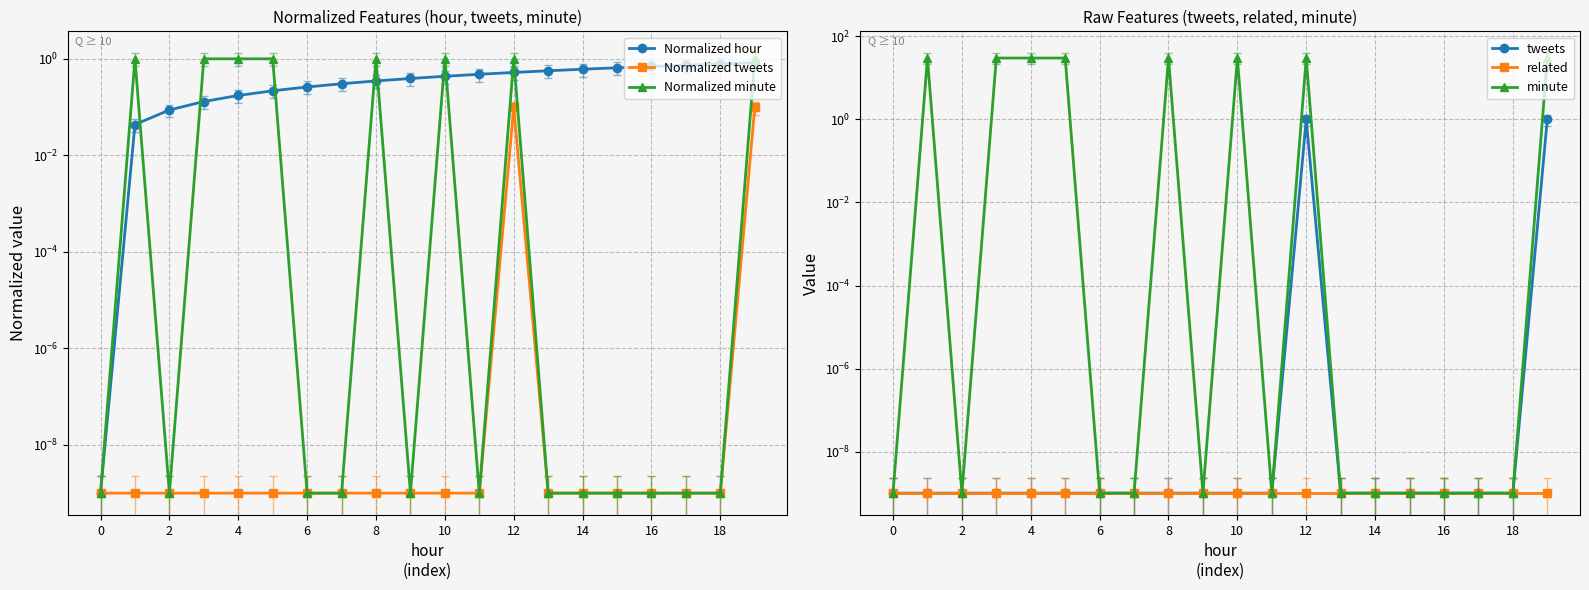

True or false: minute and related intersect in this chart.

False